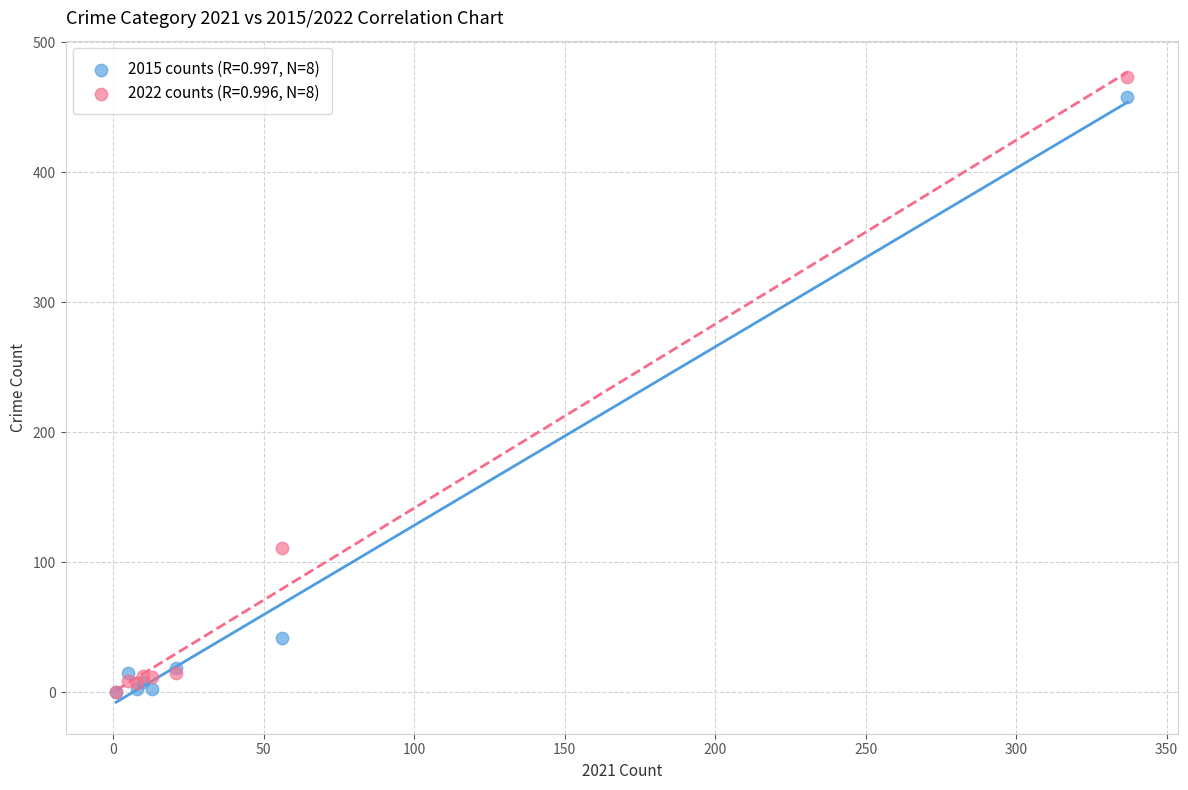

Across all series, what Y value is closest to 236?

111